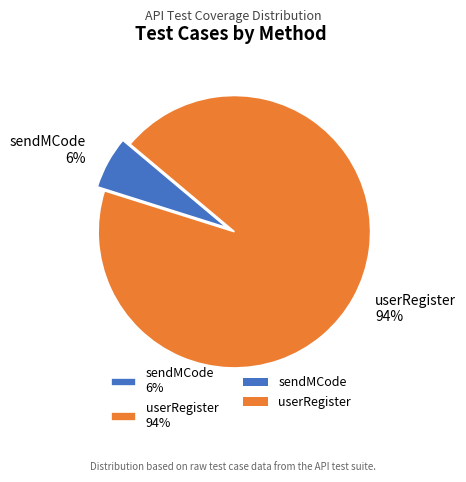

Combined, do sendMCode and userRegister account for over 50%?

Yes